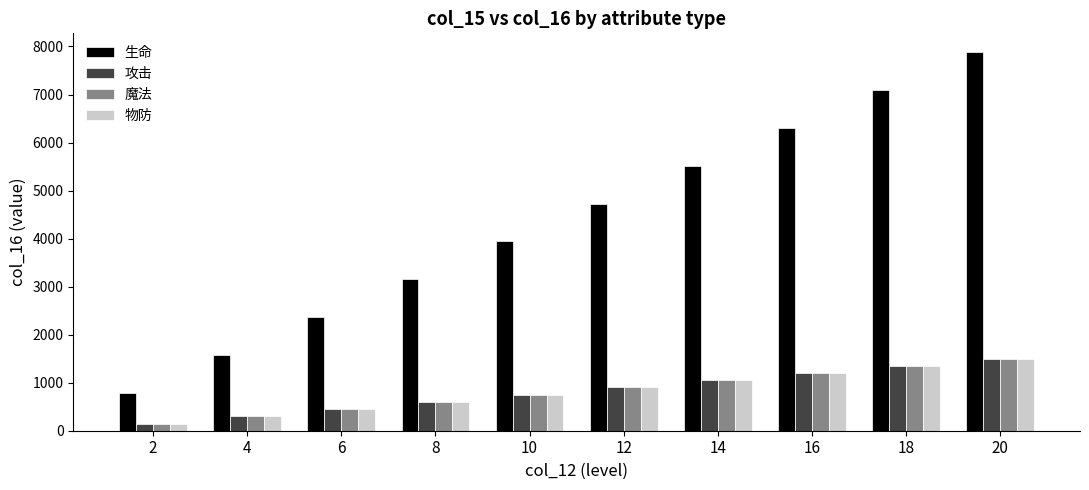

Which category has the lowest value in the 攻击 series?

2